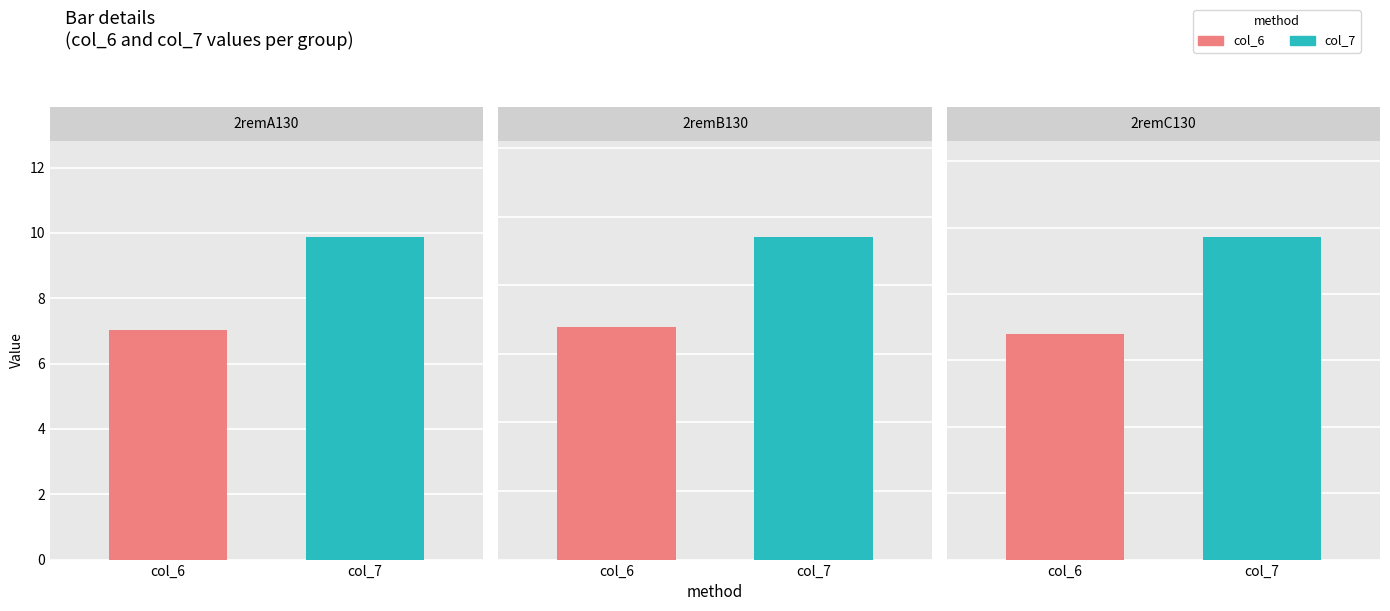

What is the total value across all series at 2remC130?

16.5